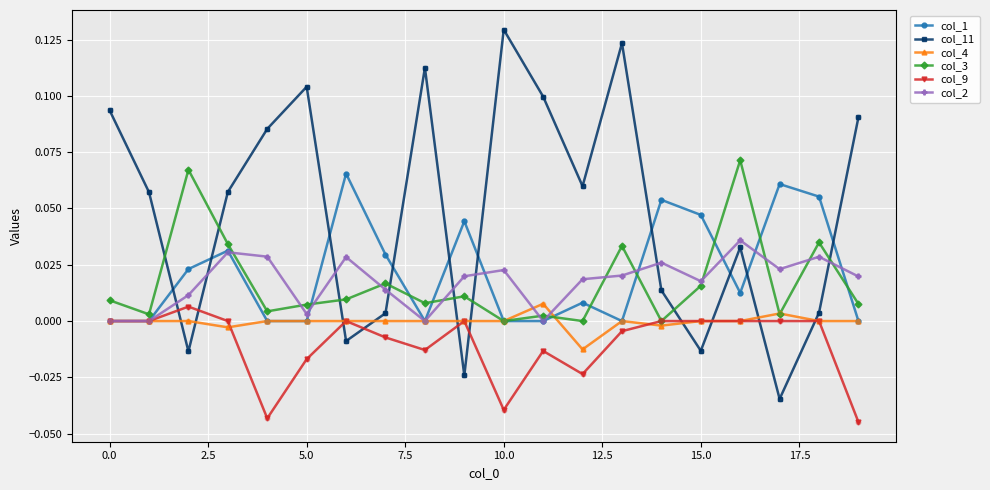

Which series has the widest spread of values?

col_11